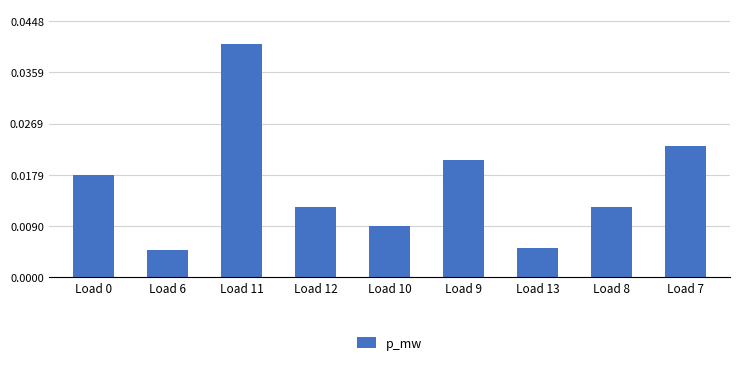

The value at Load 11 is 0.1. True or false?

False